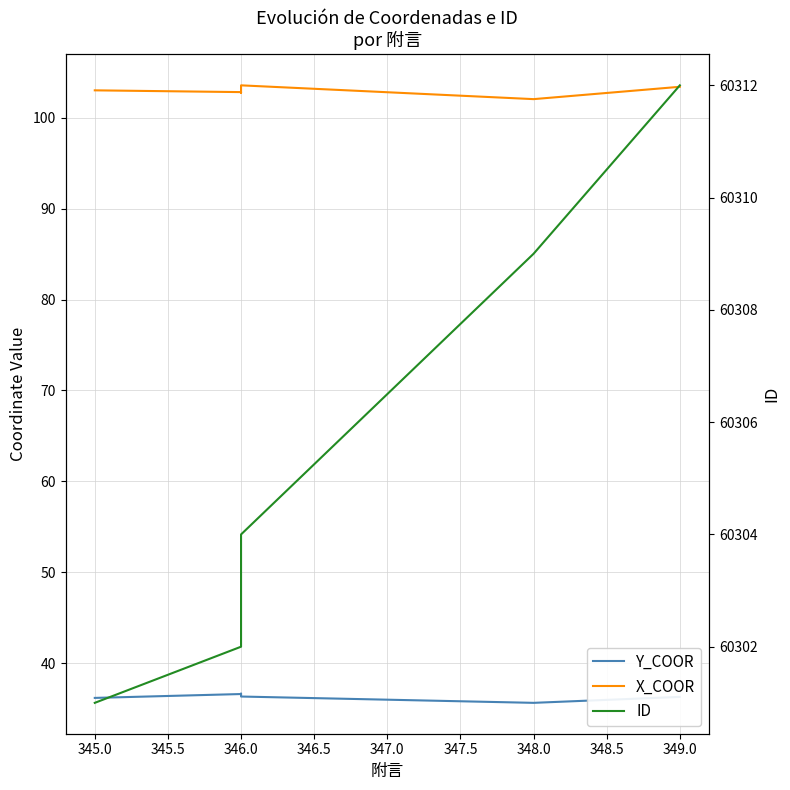

True or false: Y_COOR and X_COOR intersect in this chart.

False